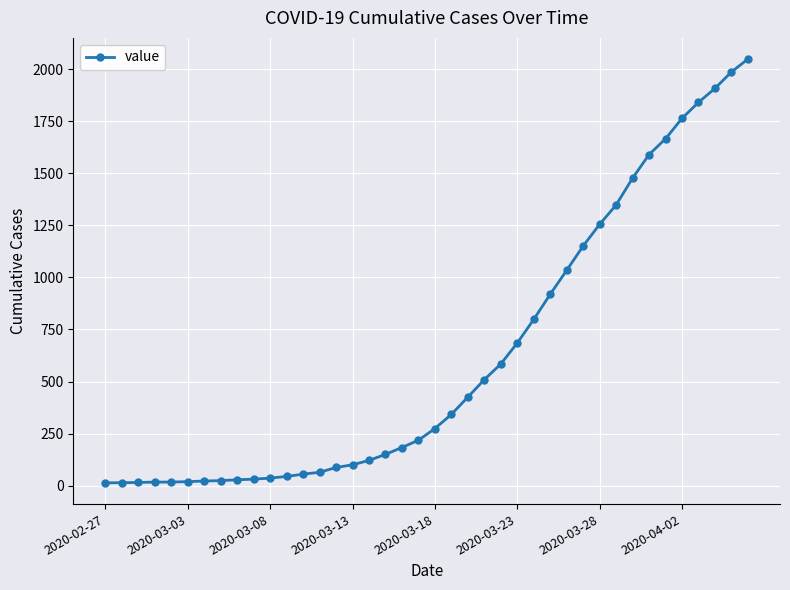

What is the greatest value displayed?

2049